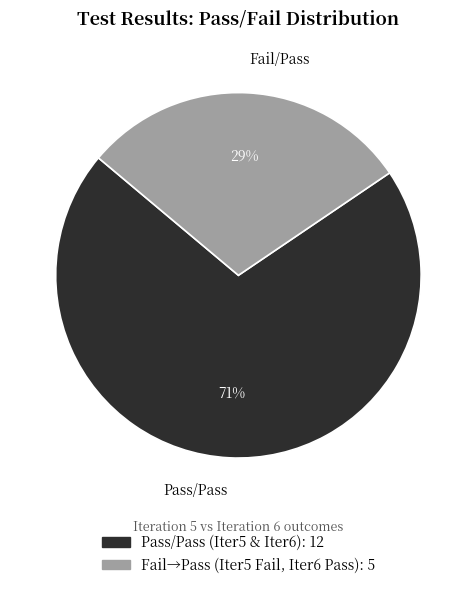

To the nearest percent, what is the average slice percentage?

50%